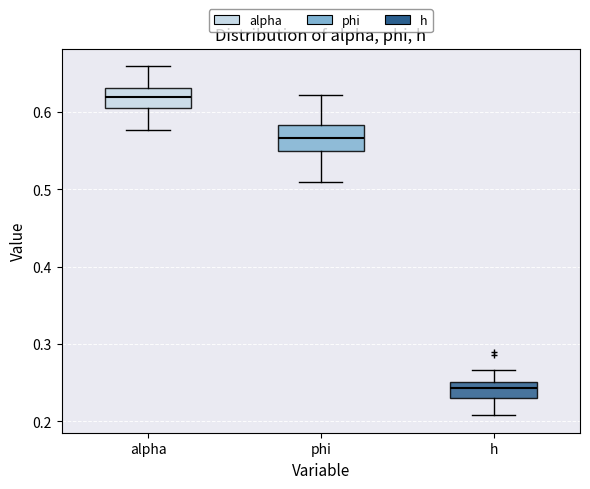

Which box's median line is the highest?

alpha